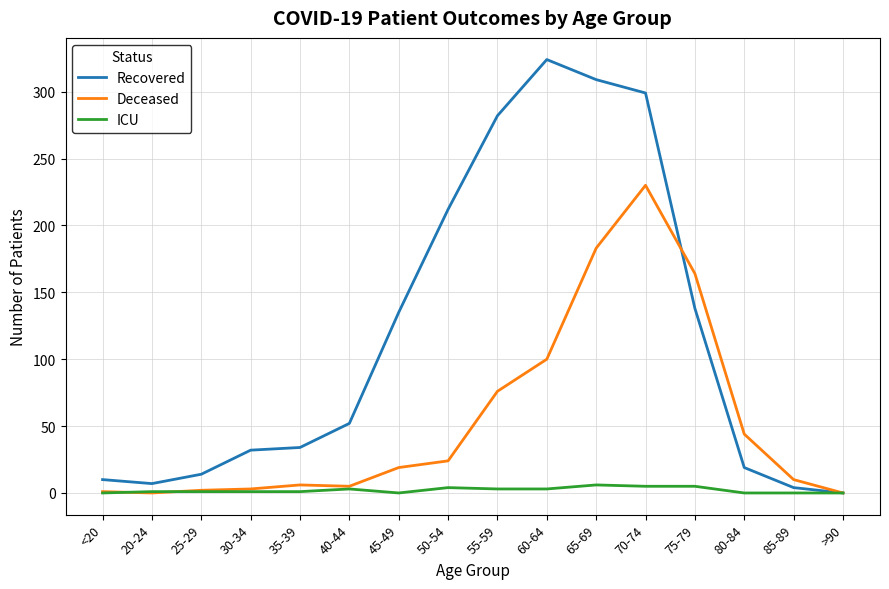

At which category does the chart reach its peak across all series?

60-64